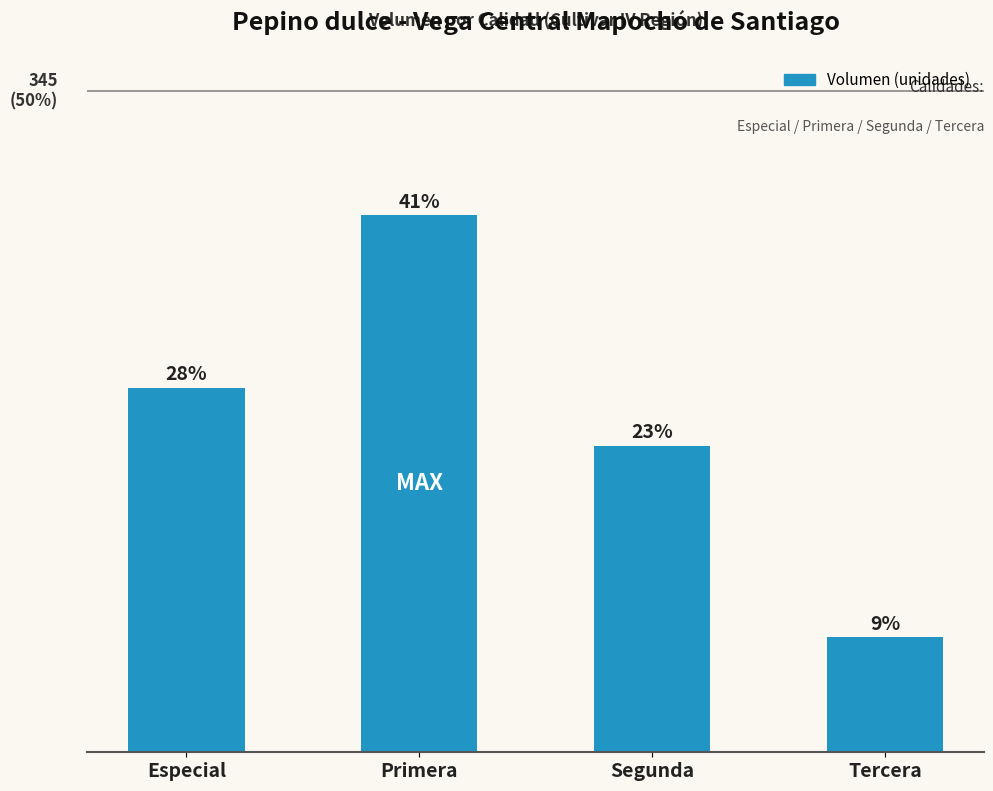

Reading right to left, list all the values displayed in this chart.

Tercera=60	Segunda=160	Primera=280	Especial=190